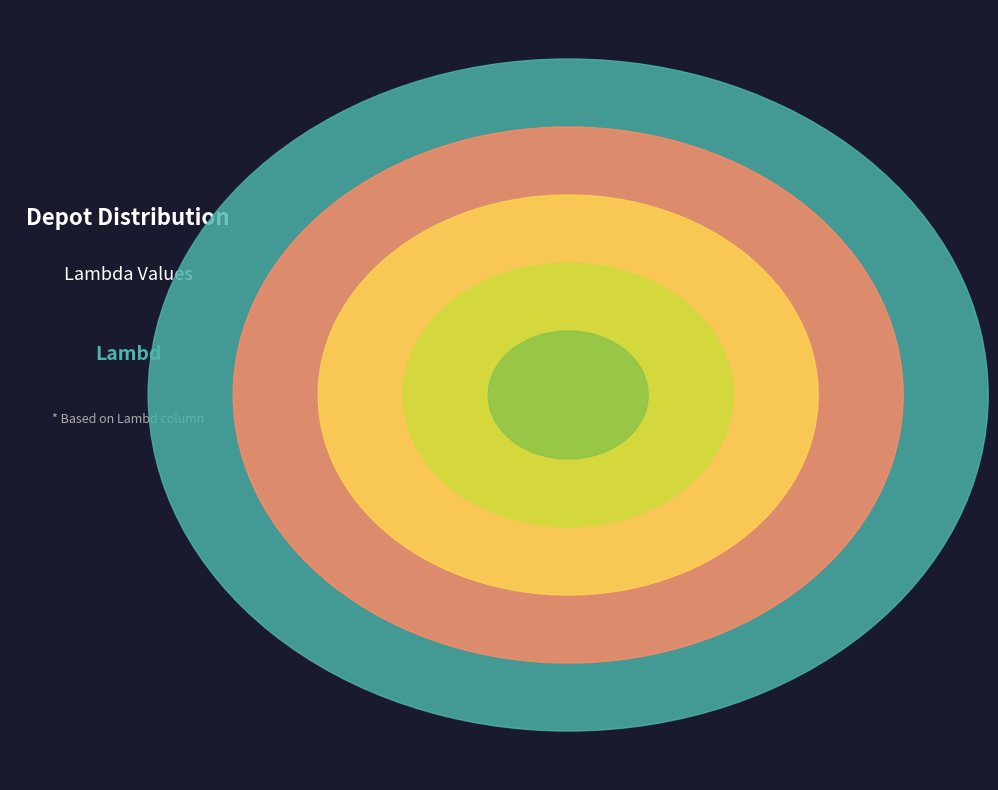

Do Depot 3 and Depot 4 together represent more than half of the pie?

No